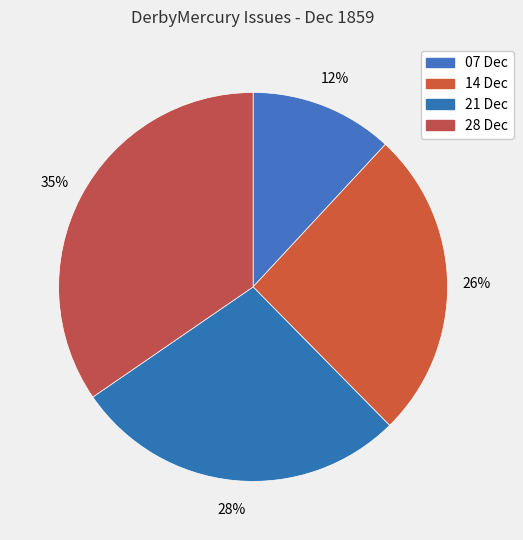

How many segments does this pie chart have?

4